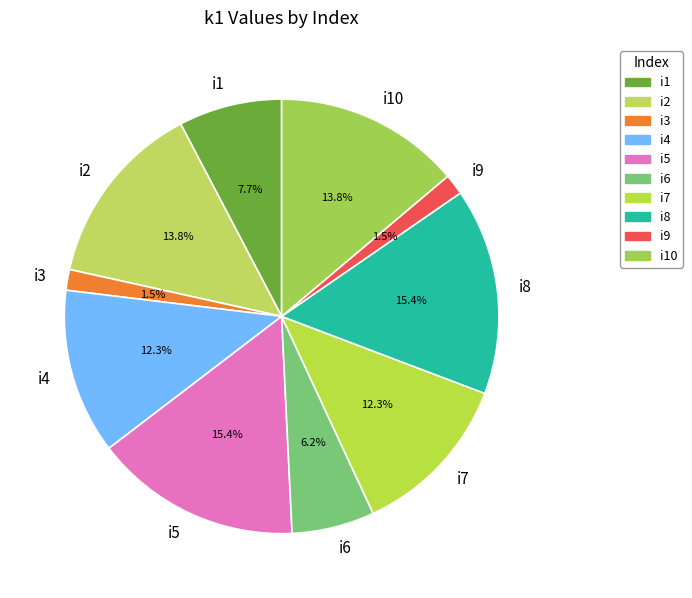

To the nearest percent, what is the difference between the i10 and i8 slice percentages?

2%